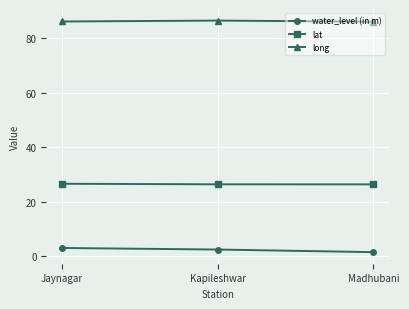

Is it true that water_level (in m) equals 1.5 at Madhubani?

True